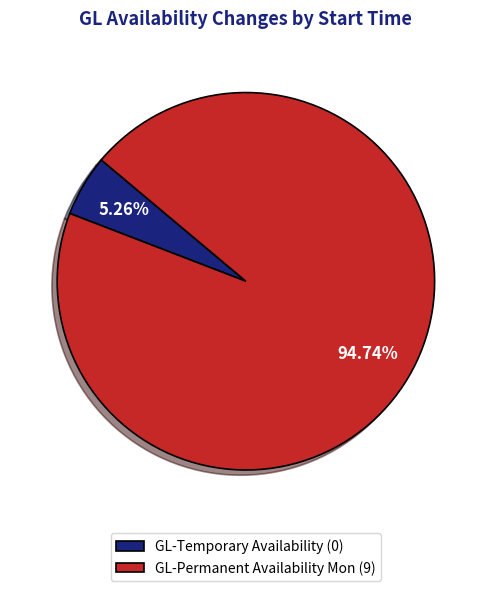

Does any single category account for the majority?

Yes